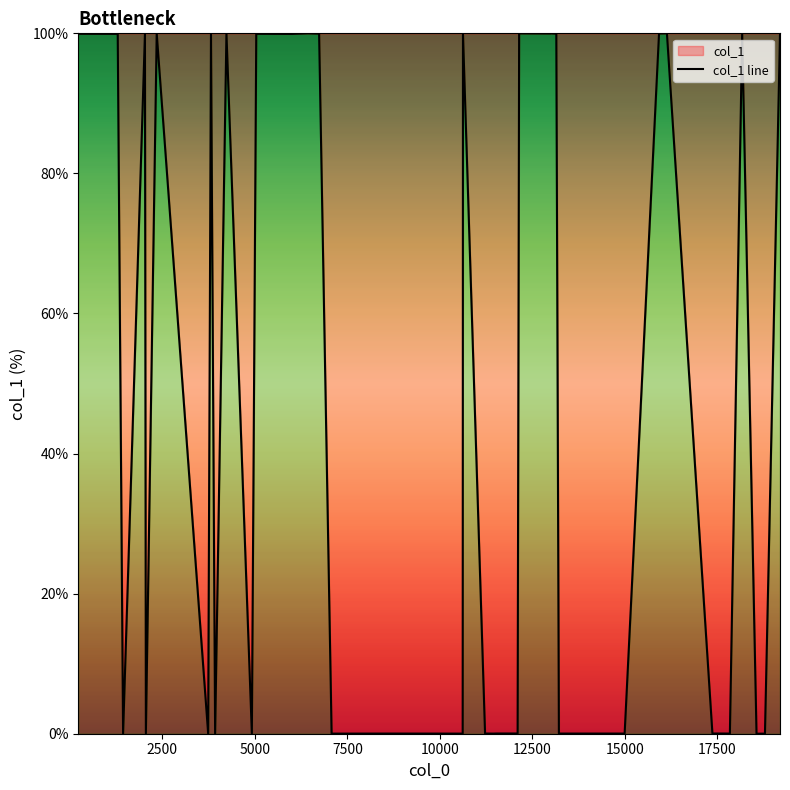

What is the greatest value displayed?

100.0